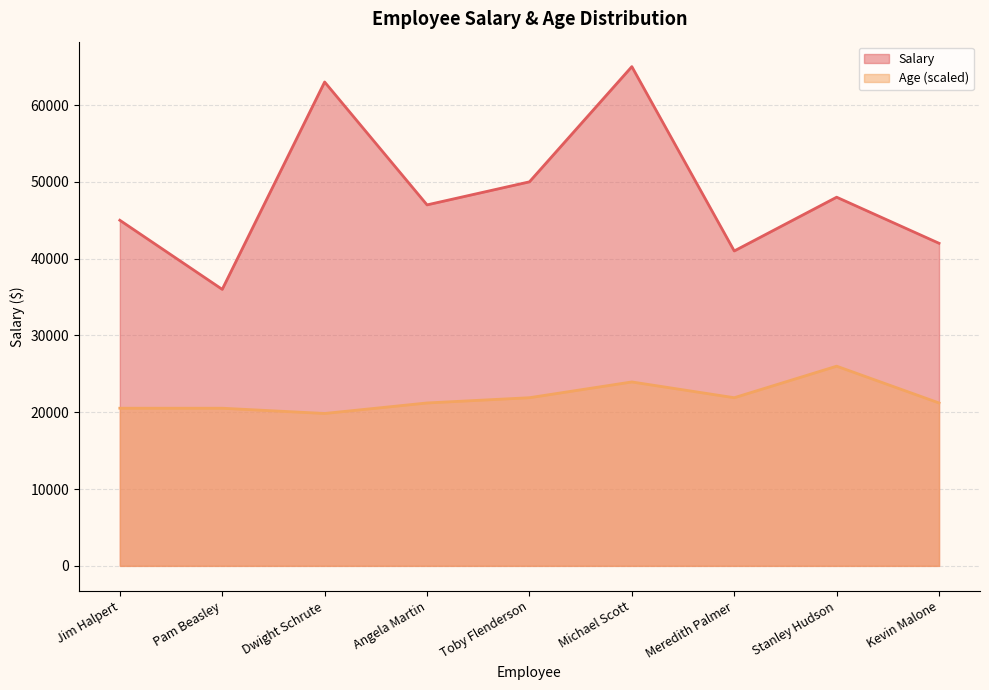

What is the difference between the highest and lowest values at Angela Martin?

25789.5